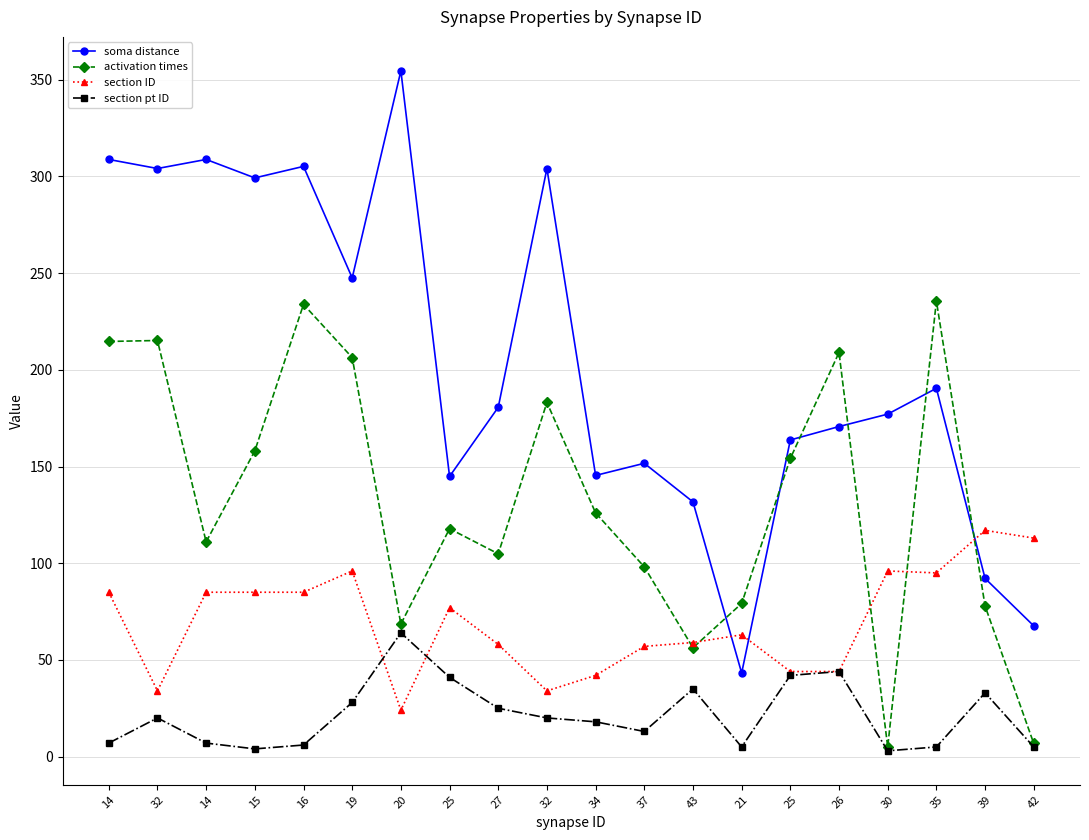

In section ID, how many points are lower than both neighbors (excluding endpoints)?

4